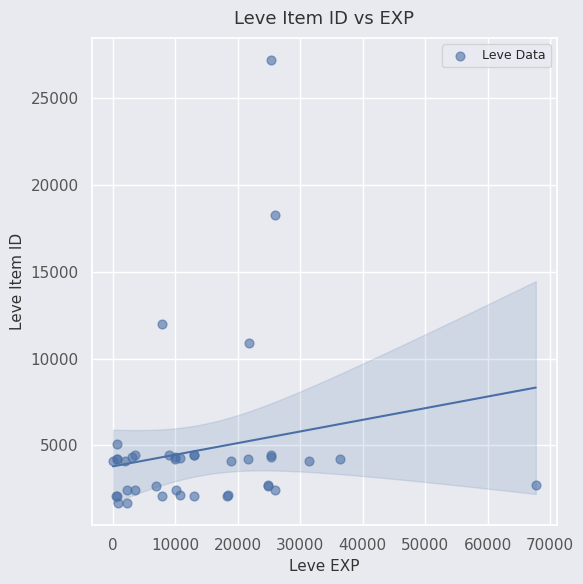

What Y value in the scatter plot is closest to 14448?

12018